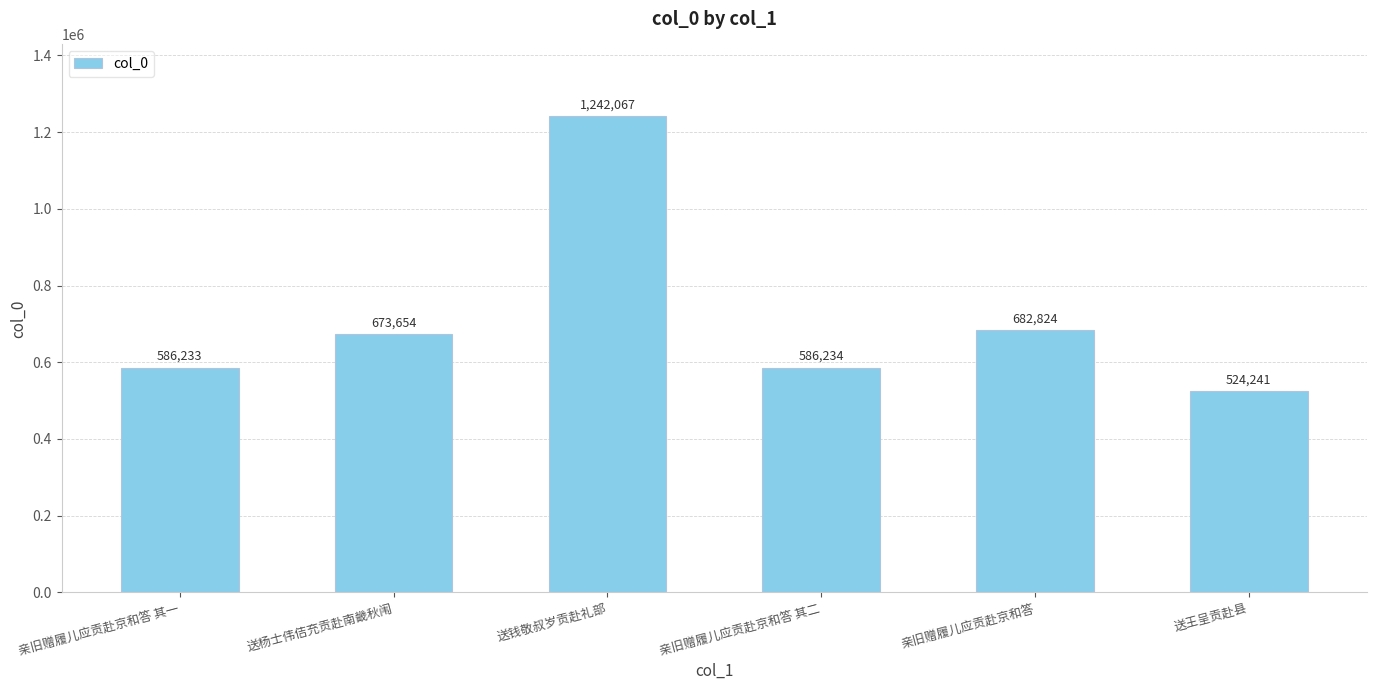

How many data points does each series have?

6